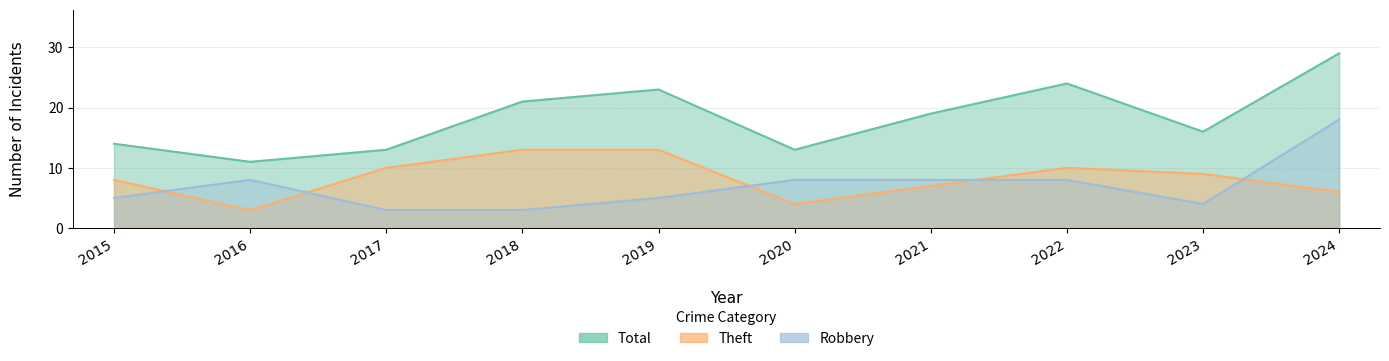

What are all the series names shown in the legend?

Robbery, Theft, Total